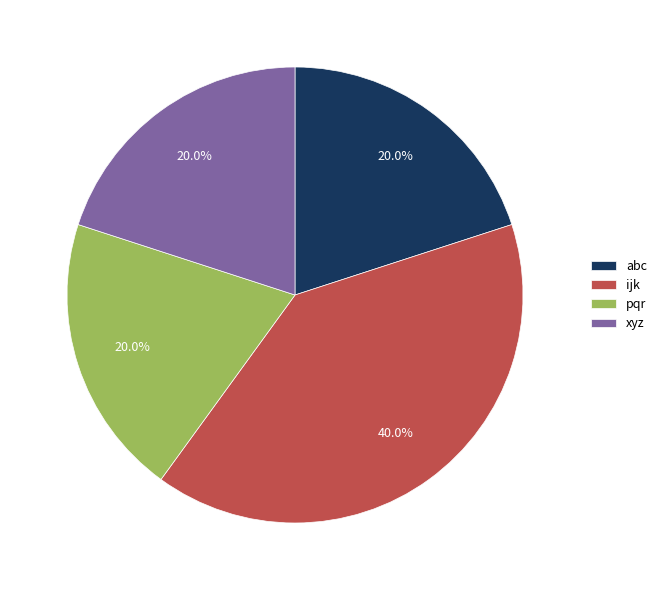

To the nearest percent, what percentage of the pie is pqr?

20%